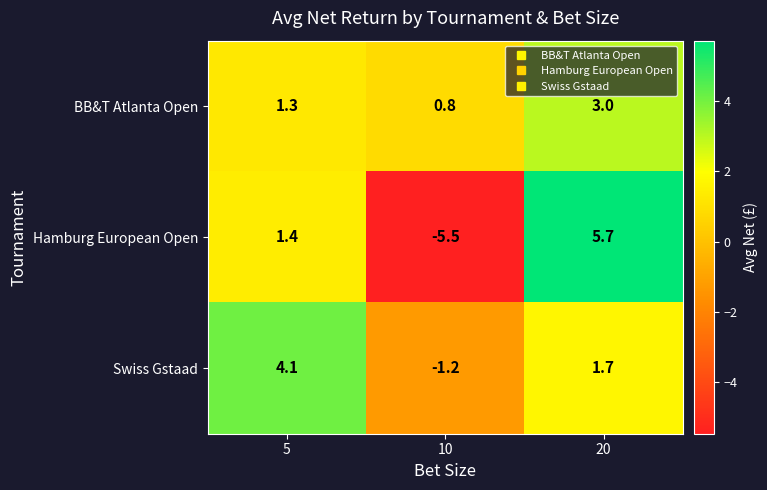

Which series changed the most between 5 and 20?

Hamburg European Open